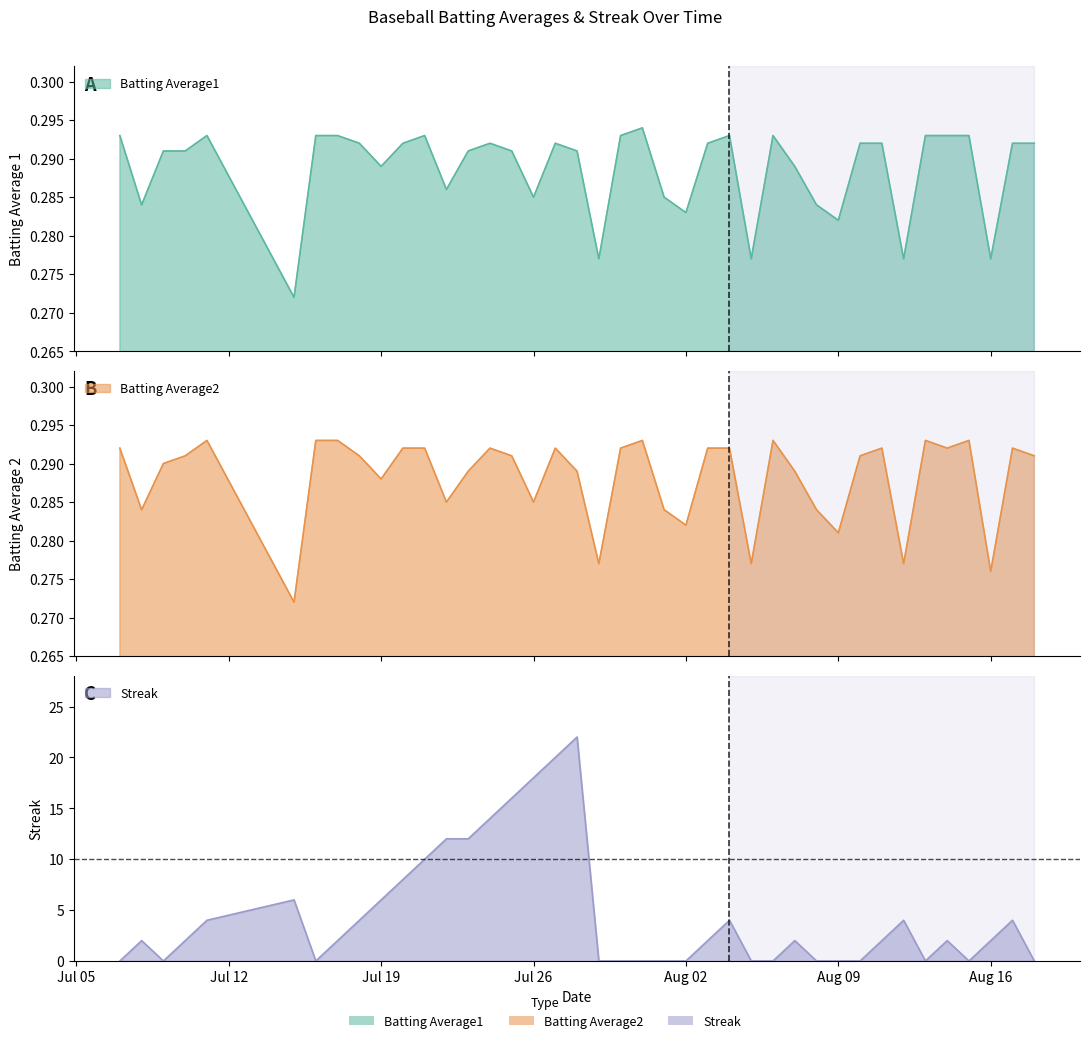

True or false: Batting Average1 has more than 2 points higher than both neighbors.

True